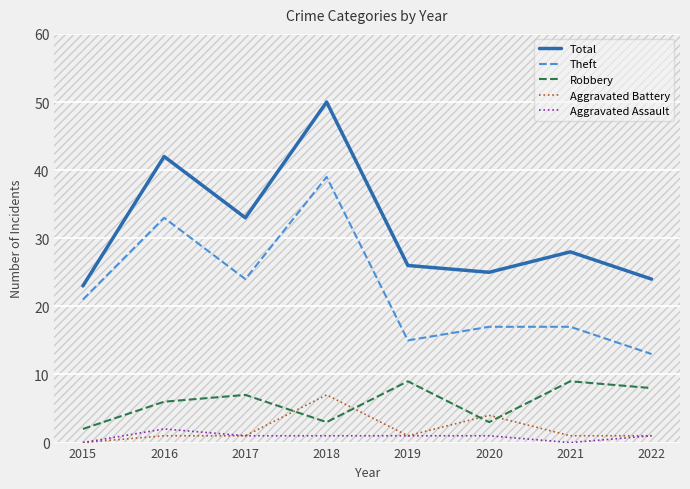

How many categories are shown in the chart?

8